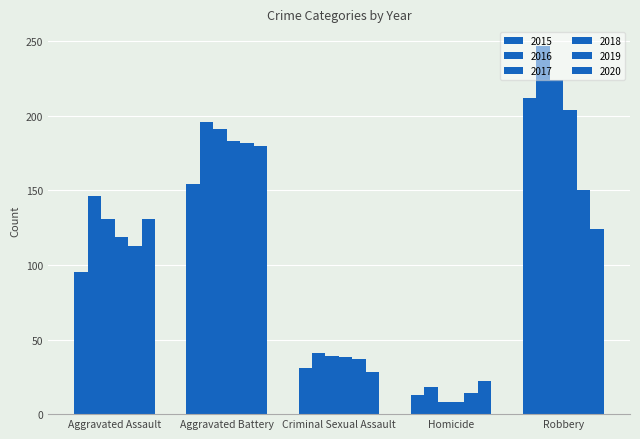

Reading right to left, list all the values displayed in this chart.

2015: 212	13	31	154	95
2016: 247	18	41	196	146
2017: 224	8	39	191	131
2018: 204	8	38	183	119
2019: 150	14	37	182	113
2020: 124	22	28	180	131